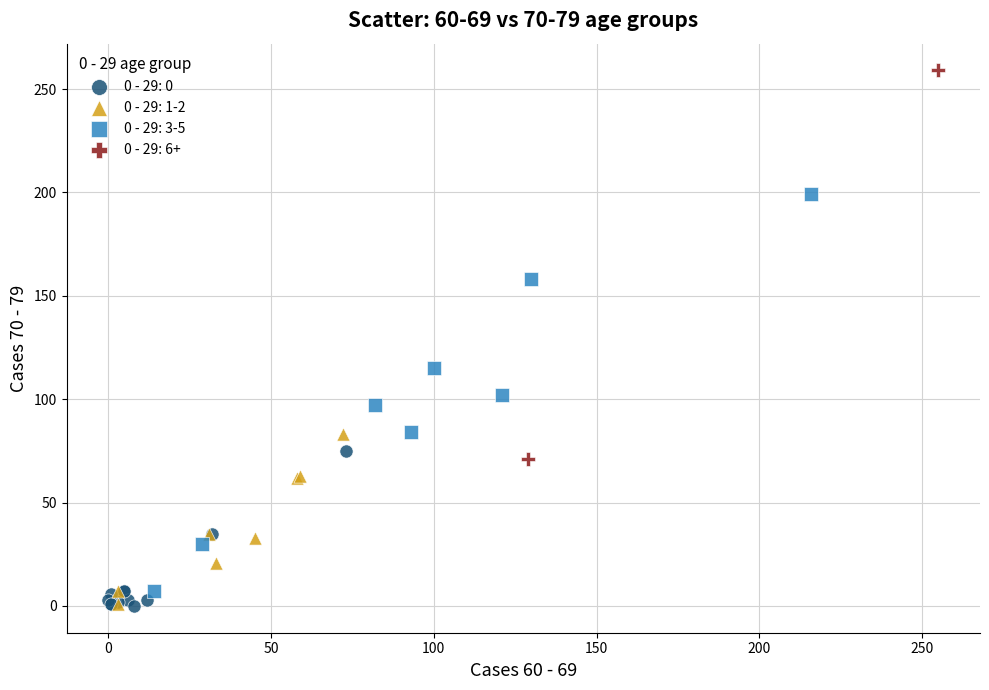

What are all the series names shown in the legend?

0 - 29: 0, 0 - 29: 1-2, 0 - 29: 3-5, 0 - 29: 6+